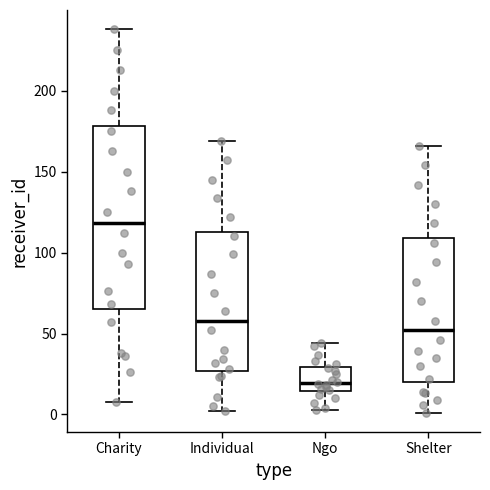

Reading left to right, transcribe this box plot: for each box, give where its median line is, the range the box spans, and where its two whiskers end, as read against the y-axis. The values are not printed on the chart, so give them approximately, as read against the axis.

Charity: median 120, box 65 to 180, whiskers 10 to 240
Individual: median 60, box 25 to 115, whiskers 0 to 170
Ngo: median 20, box 15 to 30, whiskers 5 to 45
Shelter: median 50, box 20 to 110, whiskers 0 to 165